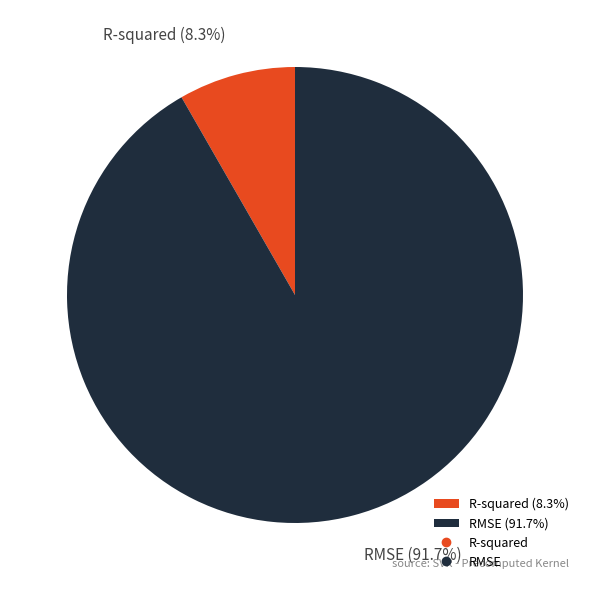

True or false: R-squared accounts for 20% of the total.

False